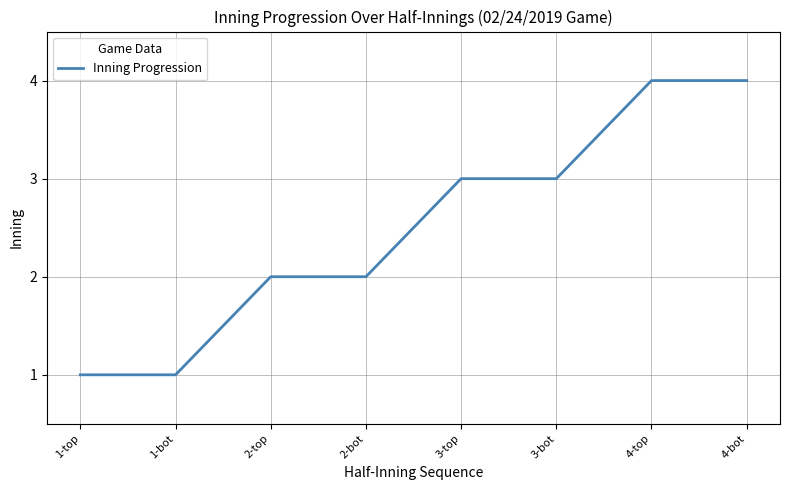

How many lines are shown in the chart?

1